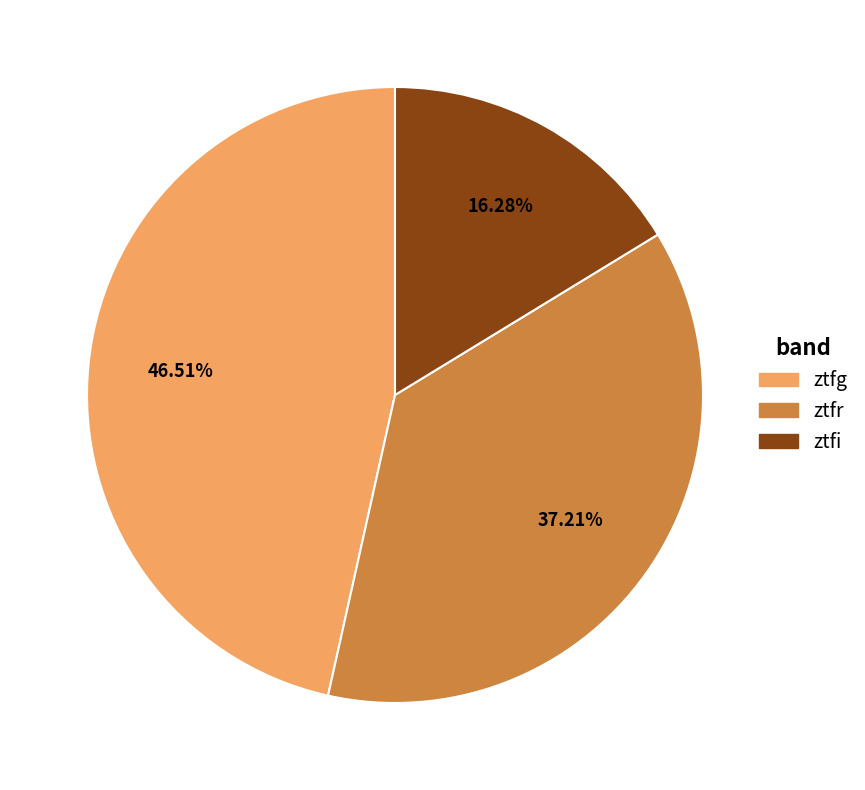

What is the ratio of the value at ztfr to the value at ztfi?

2.3